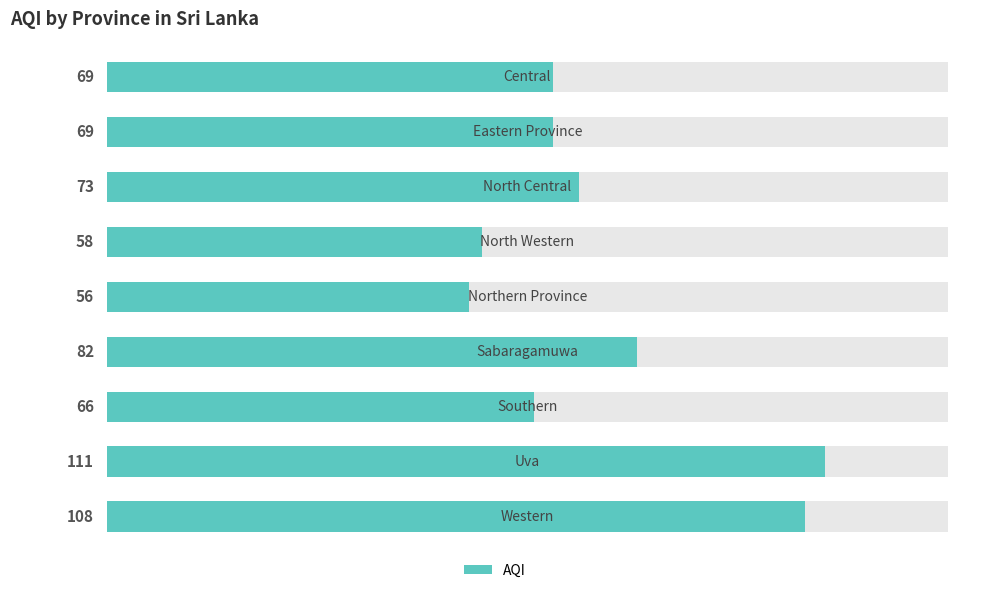

What is the value of the 9th bar from the left?

108